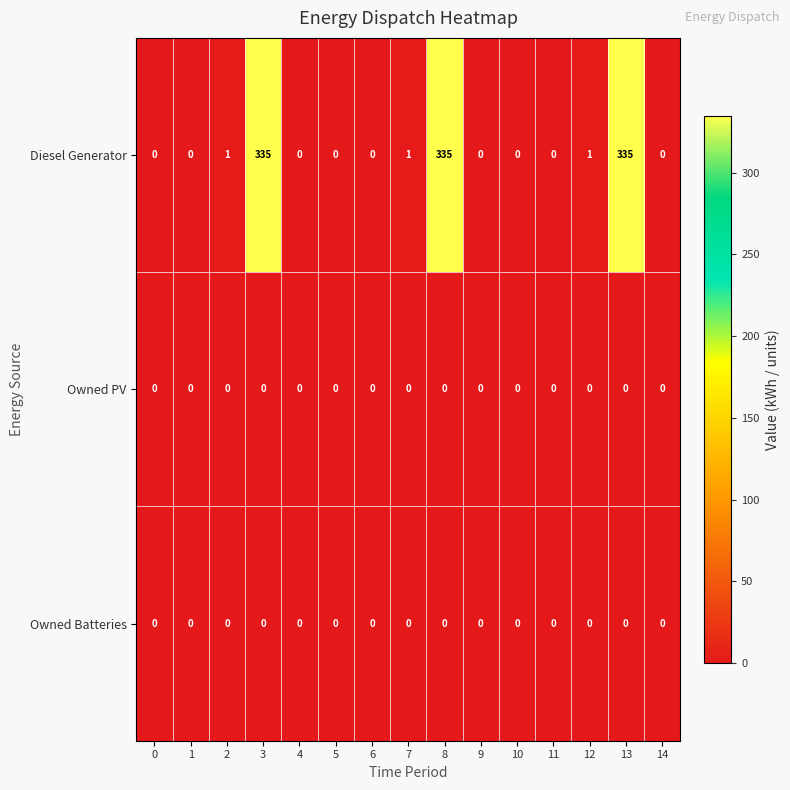

What is the total value across all series at 2?

1